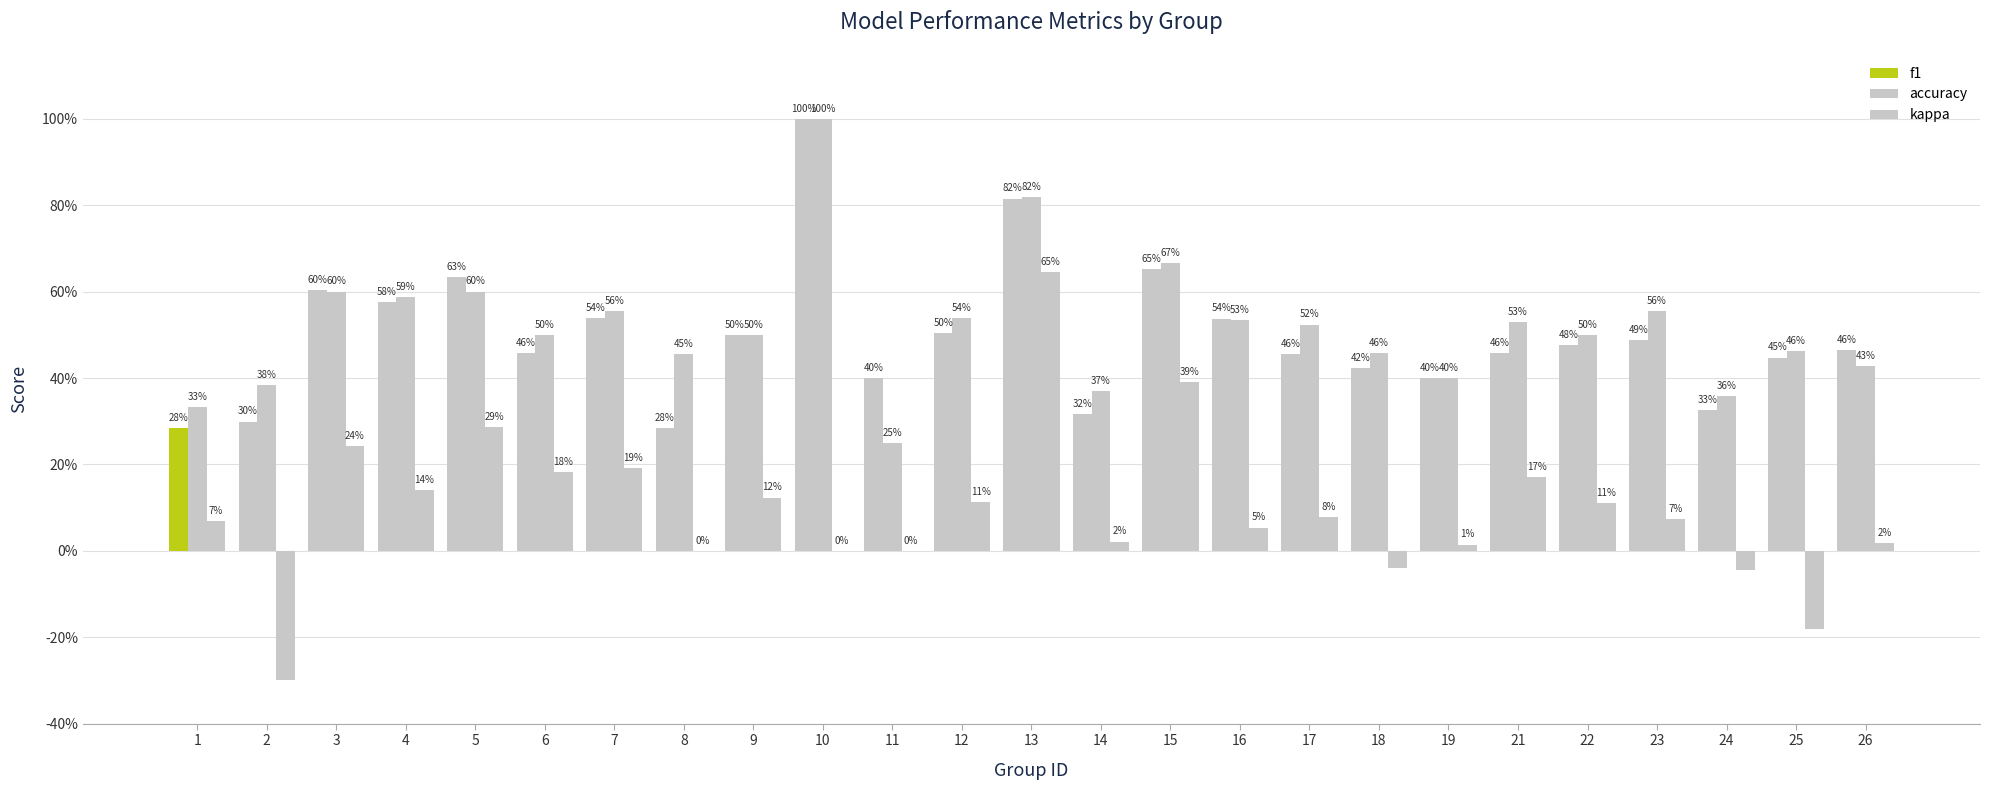

What are all the series names shown in the legend?

f1, accuracy, kappa